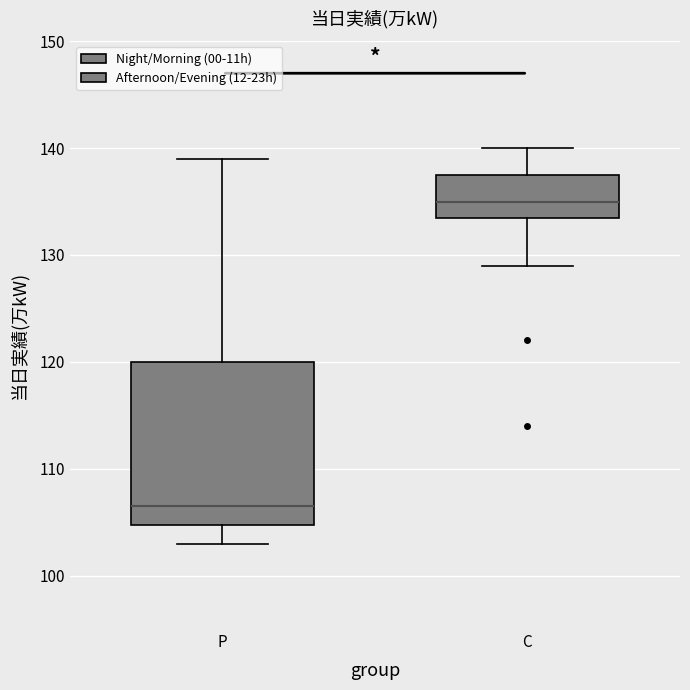

Reading left to right, read every box against the y-axis: the position of its median line, the range the box covers, and the ends of its whiskers. The values are not printed on the chart, so give them approximately, as read against the axis.

P: median 107, box 105 to 120, whiskers 103 to 139
C: median 135, box 134 to 138, whiskers 129 to 140